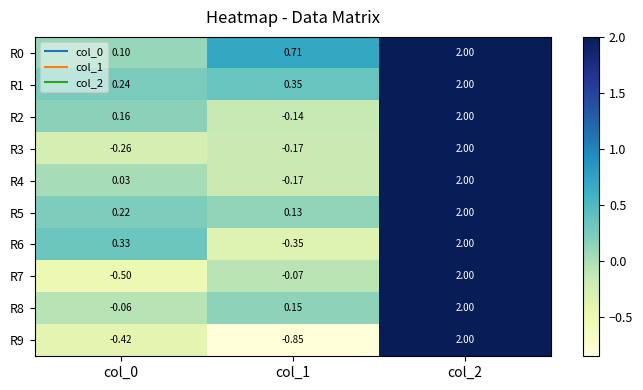

Count the number of categories in the chart.

3